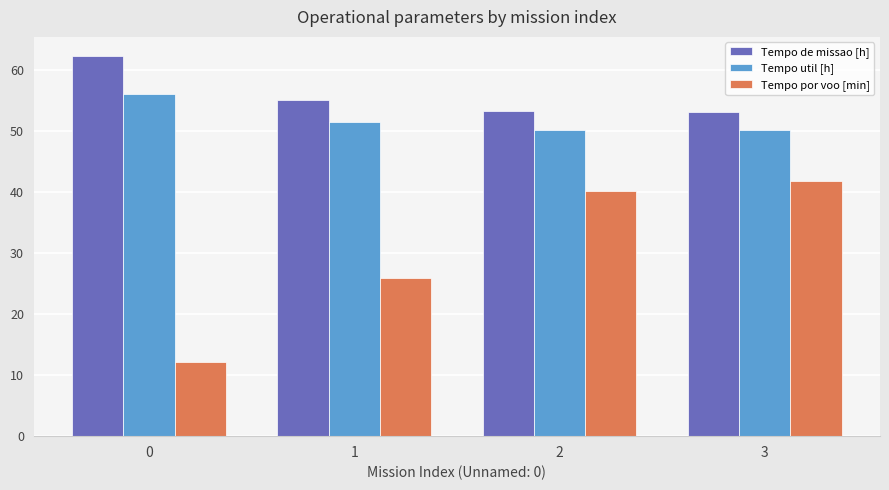

How many data points in Tempo util [h] are above 51?

2